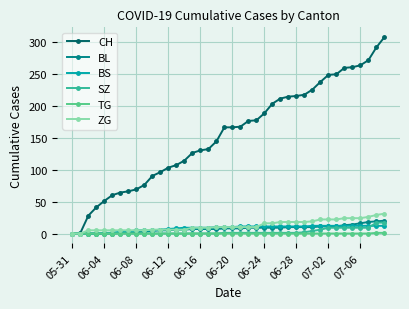

What is the value of the ZG point at the 35th from the left?

24